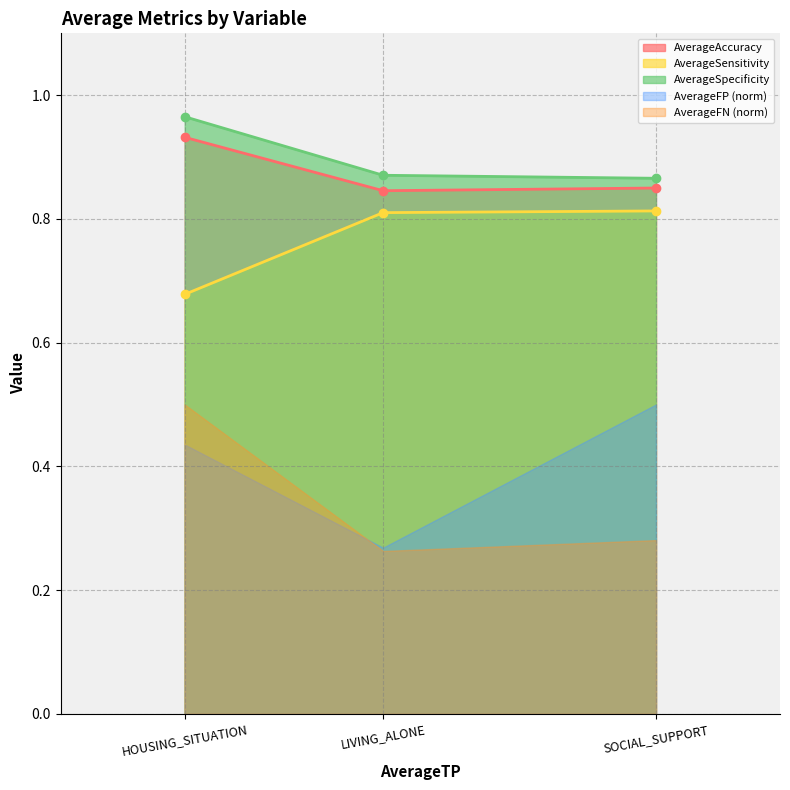

Between HOUSING_SITUATION and LIVING_ALONE, which is larger?

HOUSING_SITUATION